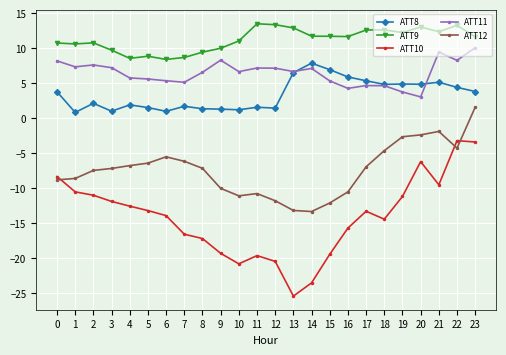

Which series has the largest range (max minus min)?

ATT10